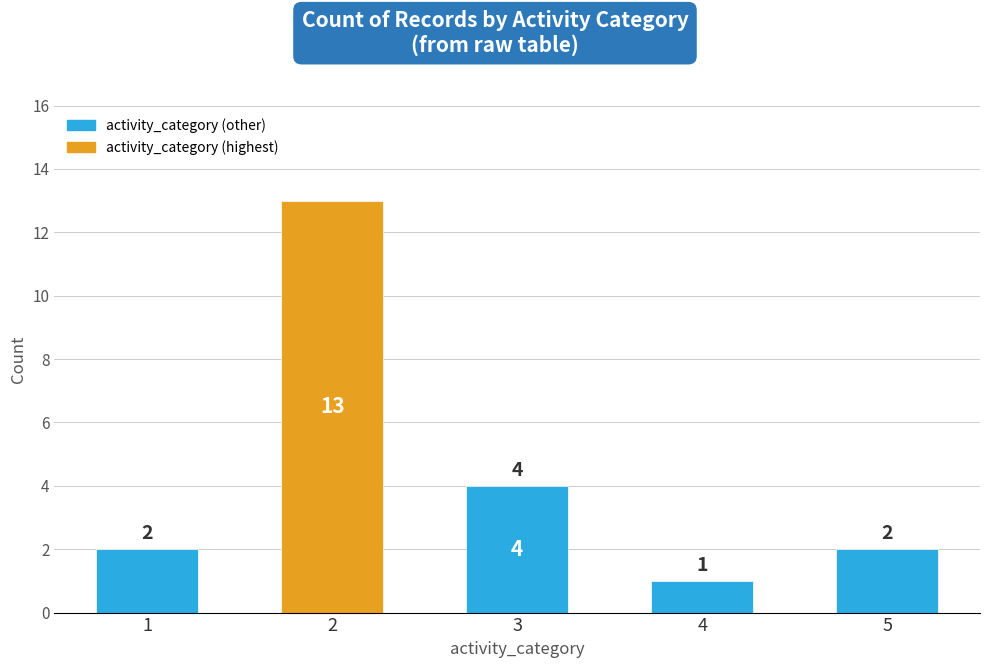

What value does the data have at 2?

13